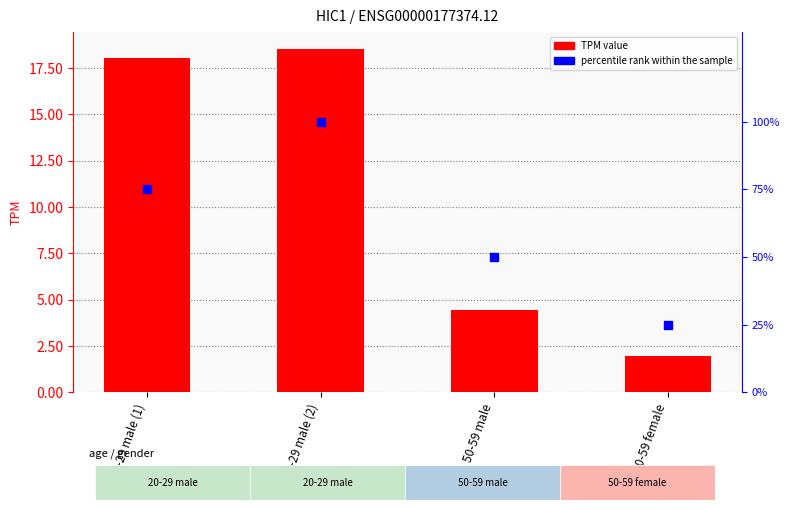

Which series reaches the maximum Y coordinate?

percentile rank within the sample